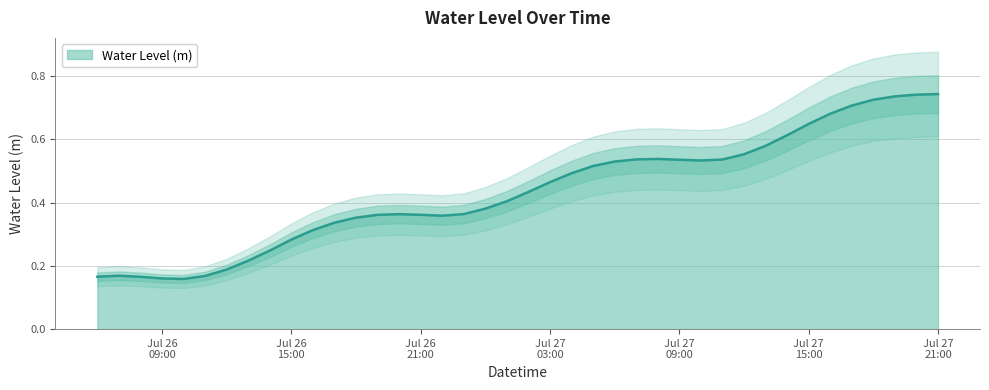

How many points are higher than both their immediate neighbors (excluding endpoints)?

3